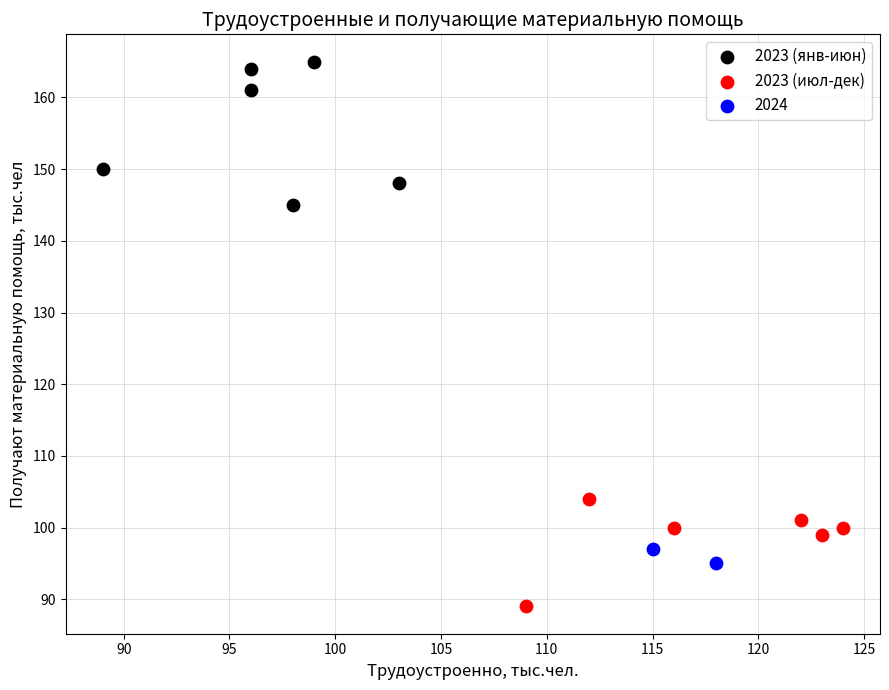

What are all the series names shown in the legend?

2023 (янв-июн), 2023 (июл-дек), 2024